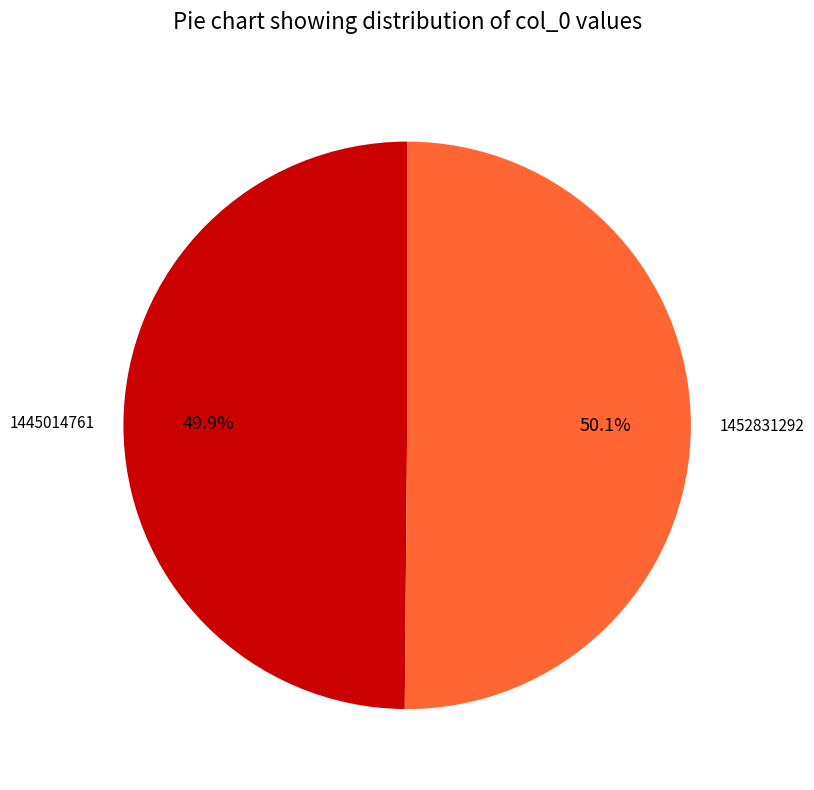

True or false: 1445014761 accounts for 1% of the total.

False